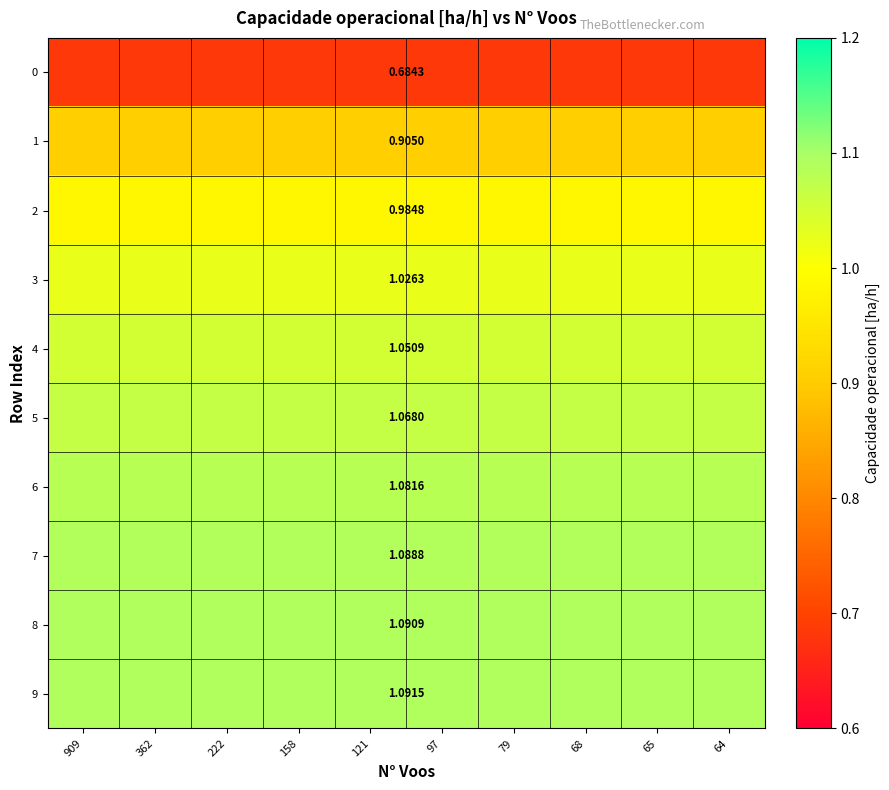

How many distinct data groups are displayed?

10